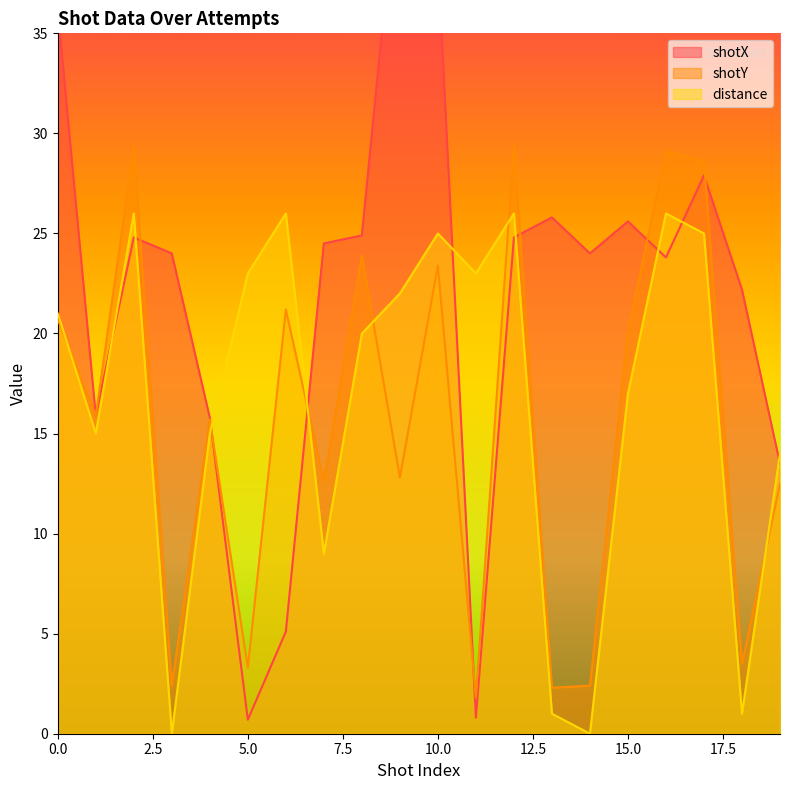

How many times do distance and shotY cross each other?

6